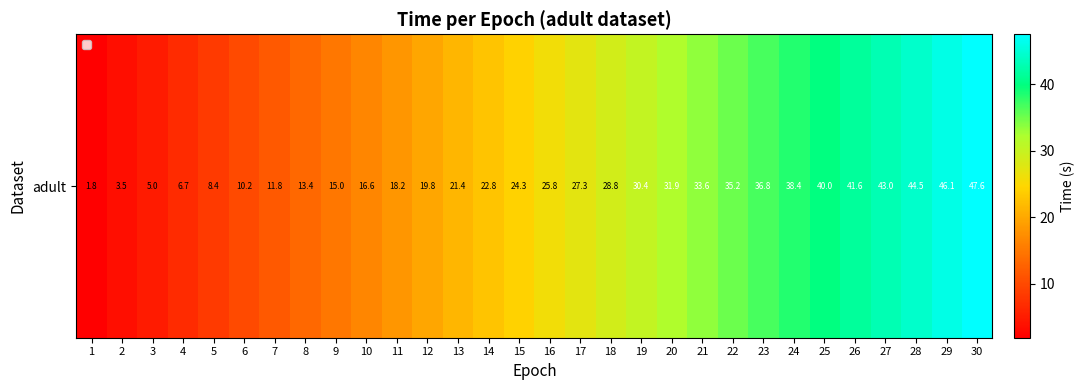

How many data points are above 25?

15